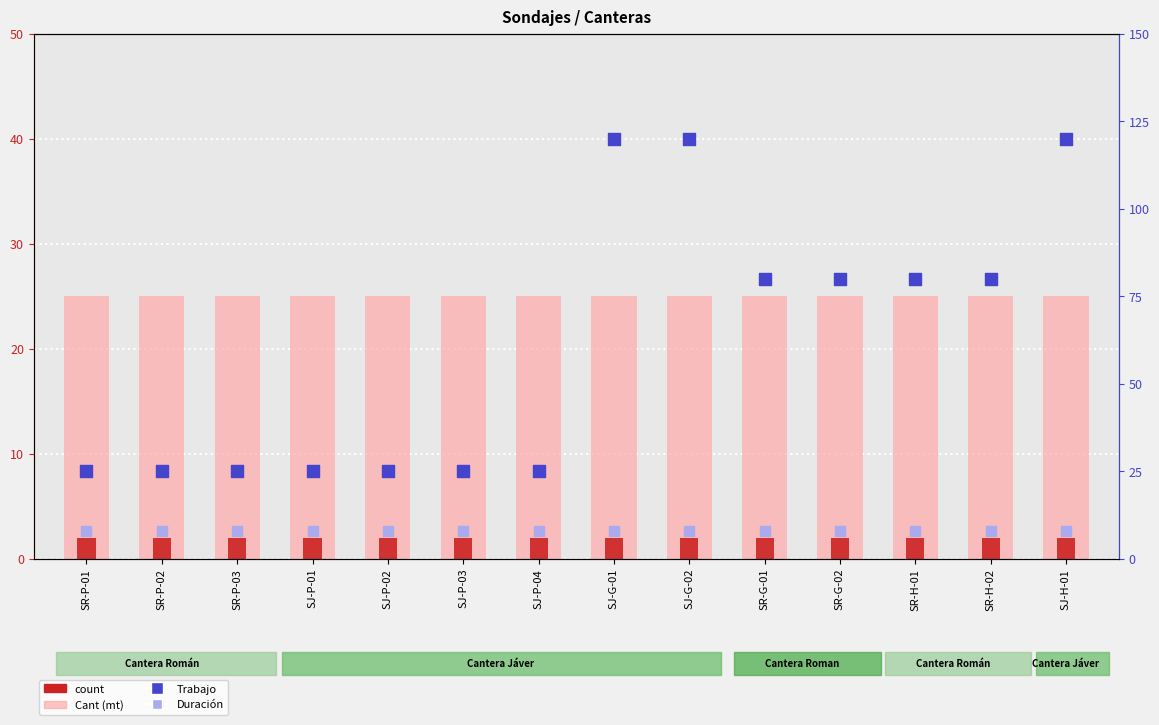

Is the value of Cant (mt) at SJ-G-01 greater than the value of count at SJ-P-04?

Yes